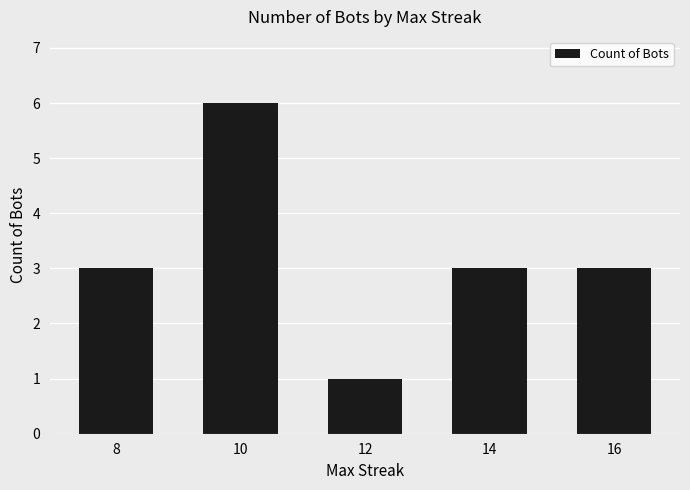

What is the sum of all values?

16